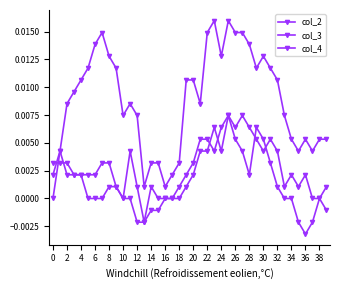

Rank the series by their maximum value, from lowest to highest.

col_3, col_4, col_2